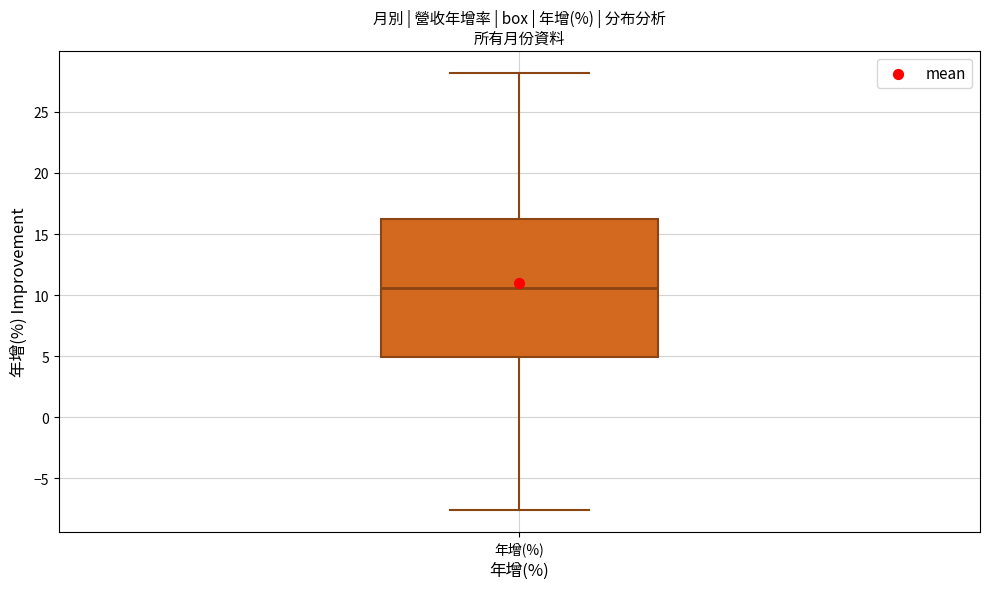

Transcribe this box plot: give where the median line is, the range the box spans, and where the two whiskers end, as read against the y-axis. The values are not printed on the chart, so give them approximately, as read against the axis.

median 10.5, box 5.0 to 16.0, whiskers -7.5 to 28.0